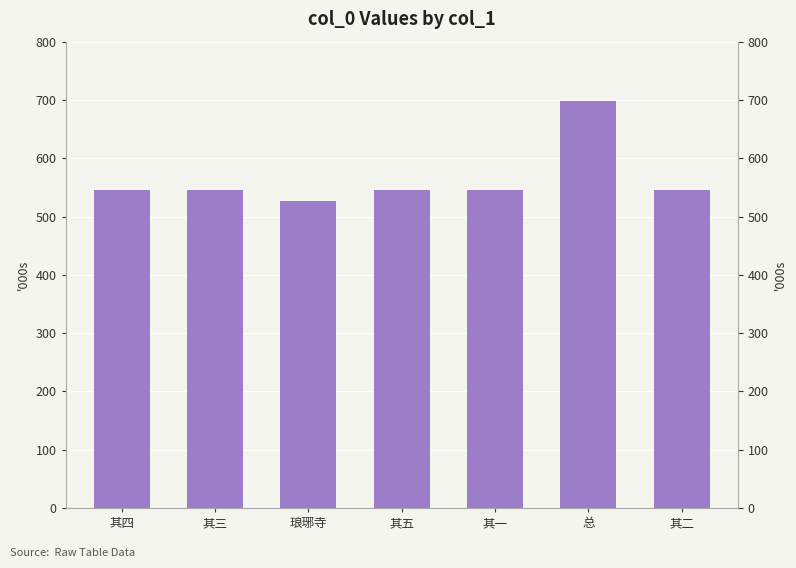

At which label is the value closest to 612219?

其五